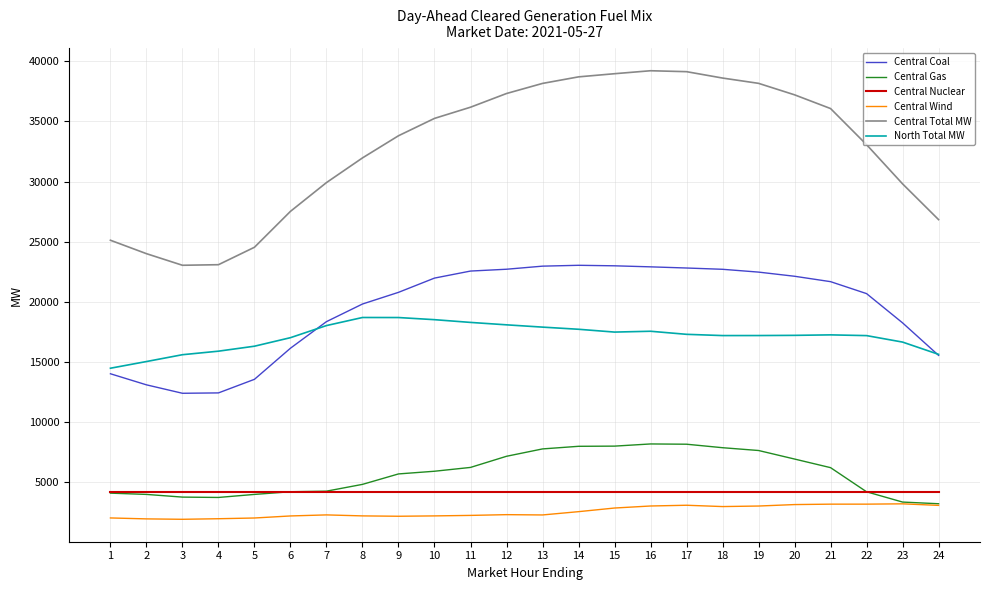

Is this an area chart (filled region under the line)?

No